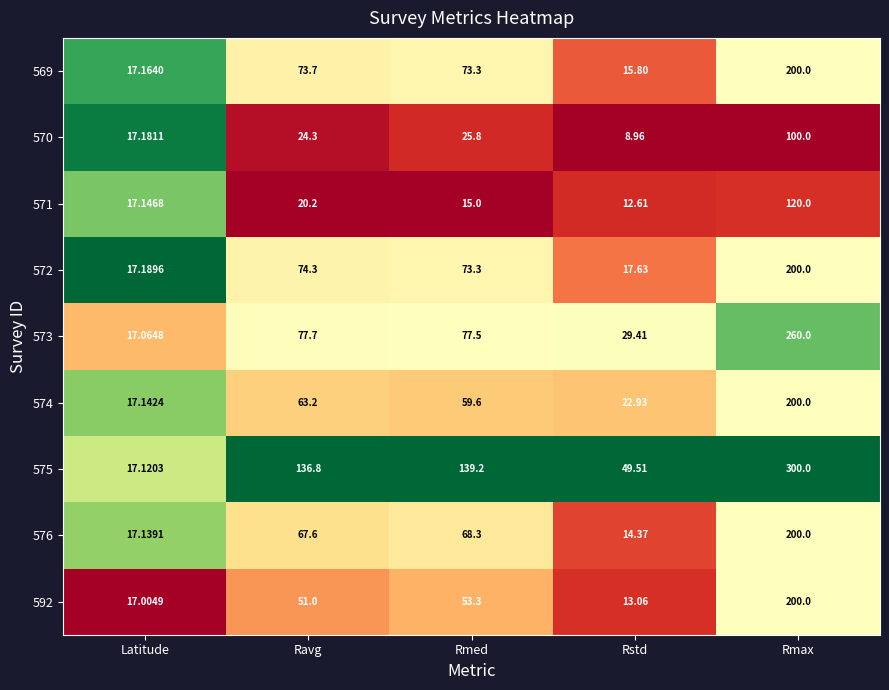

At which category does the chart reach its peak across all series?

Rmax